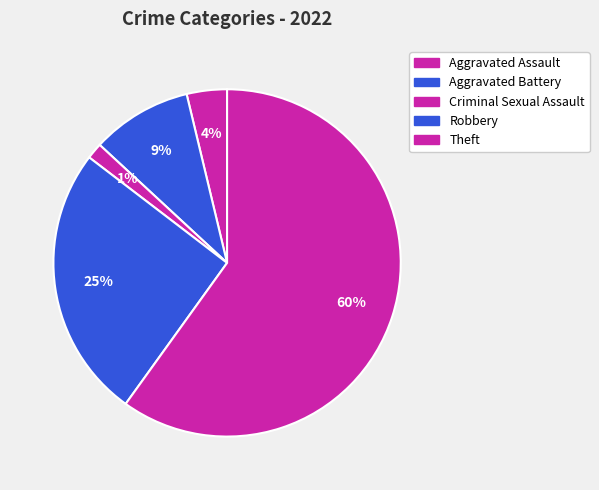

To the nearest percent, what percentage of the pie is Criminal Sexual Assault?

1%